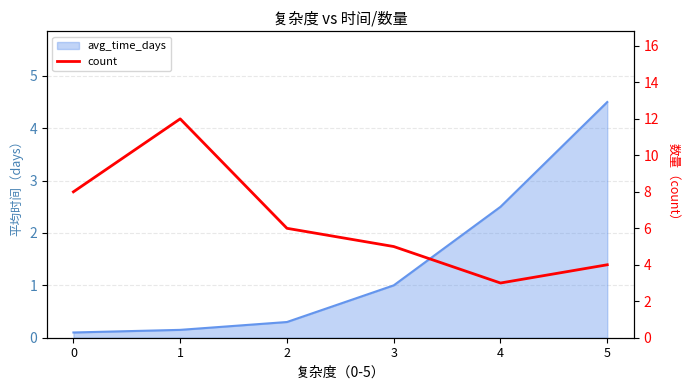

The value at 5 is 2. True or false?

False